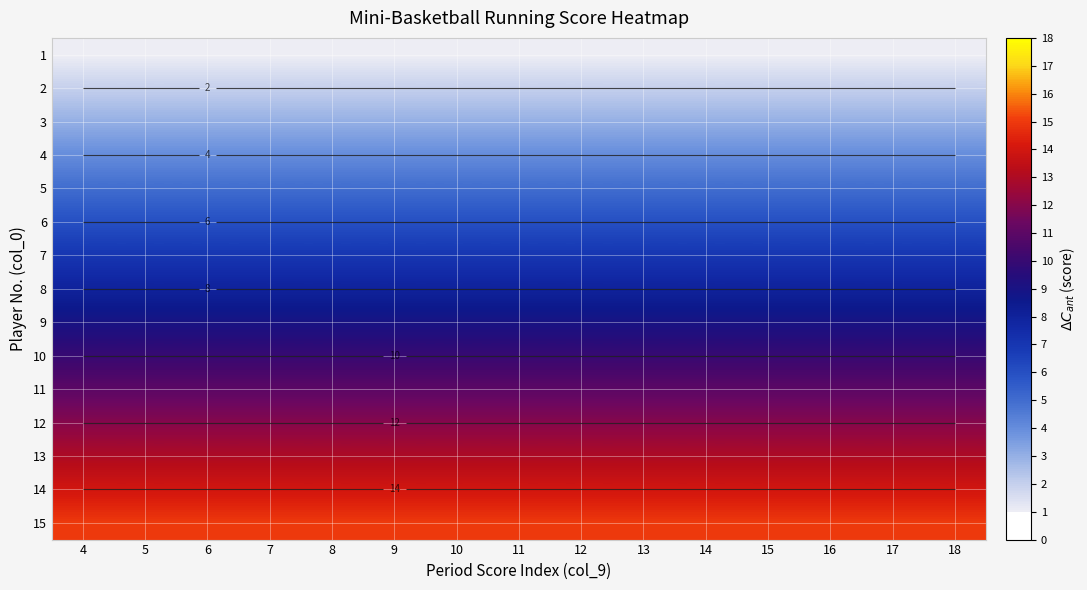

At which category is the sum across all series the highest?

4